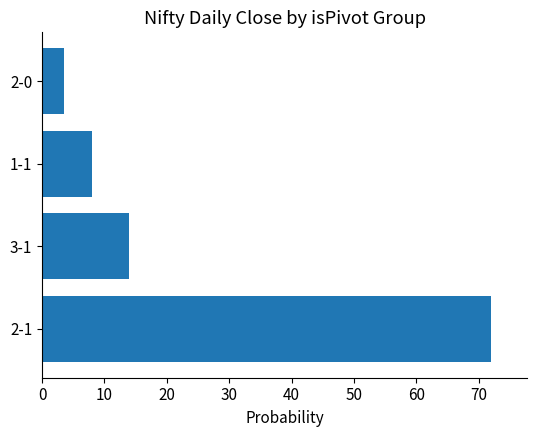

What is the maximum value shown in the chart?

72.0